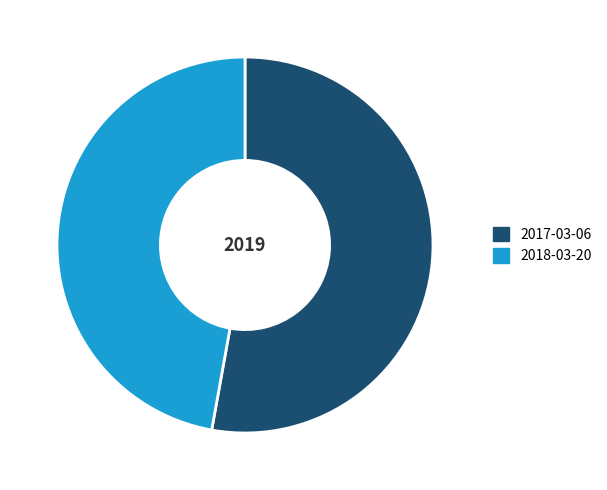

Rank the categories by value from lowest to highest.

2018-03-20, 2017-03-06